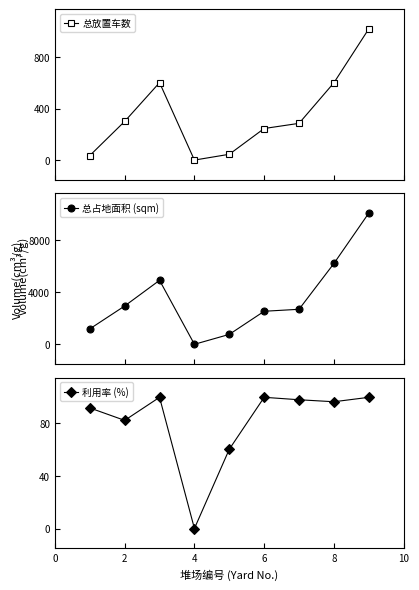

How many interior local valleys does the 总放置车数 series have?

1